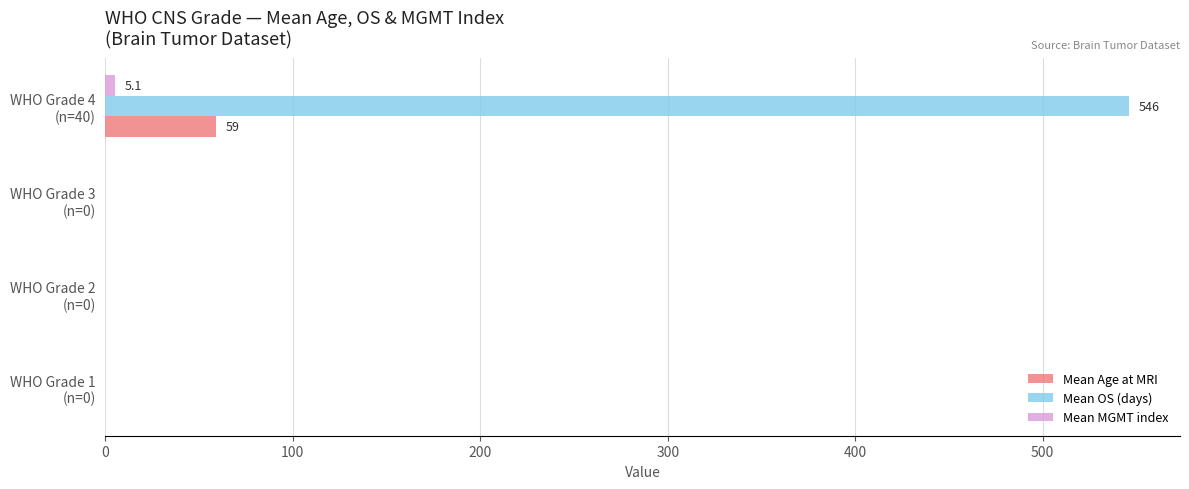

Count the number of categories in the chart.

4